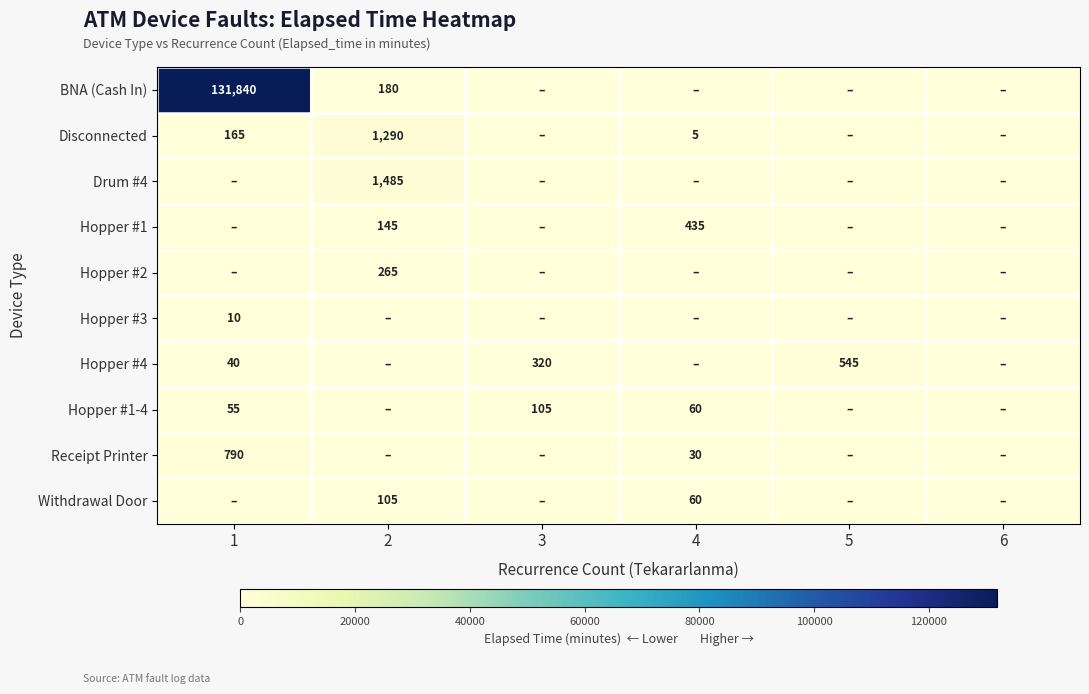

The Receipt Printer series shows 30 at 4. True or false?

True